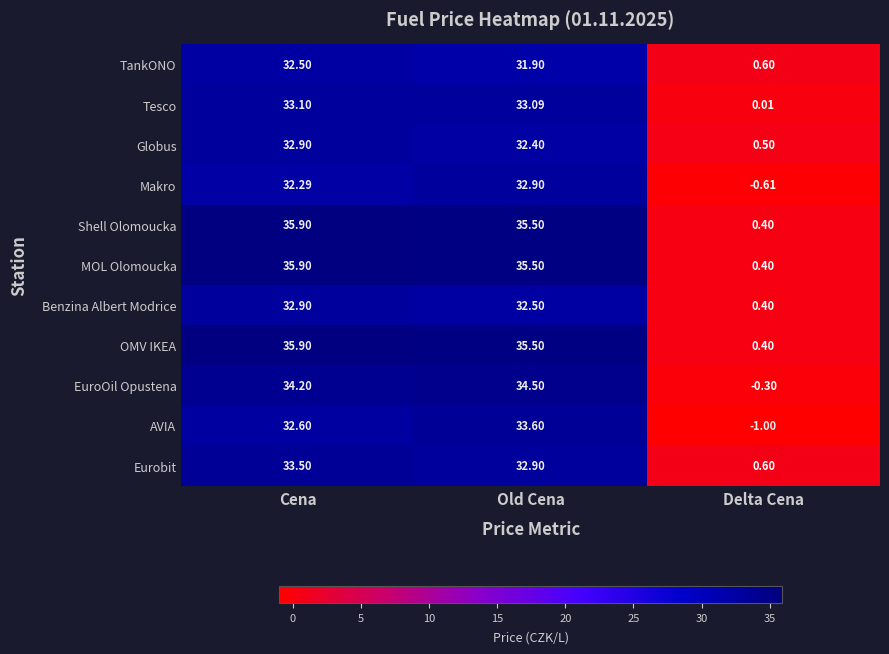

At which label does EuroOil Opustena first exceed 34?

Cena